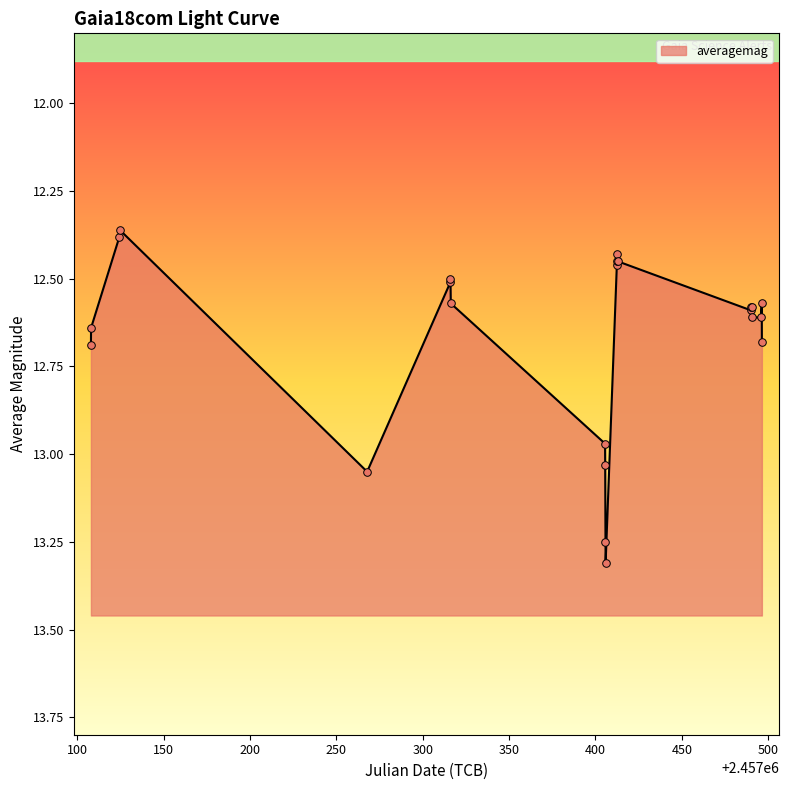

Which has a higher value, 2015-04-11 or 2016-04-11?

2016-04-11